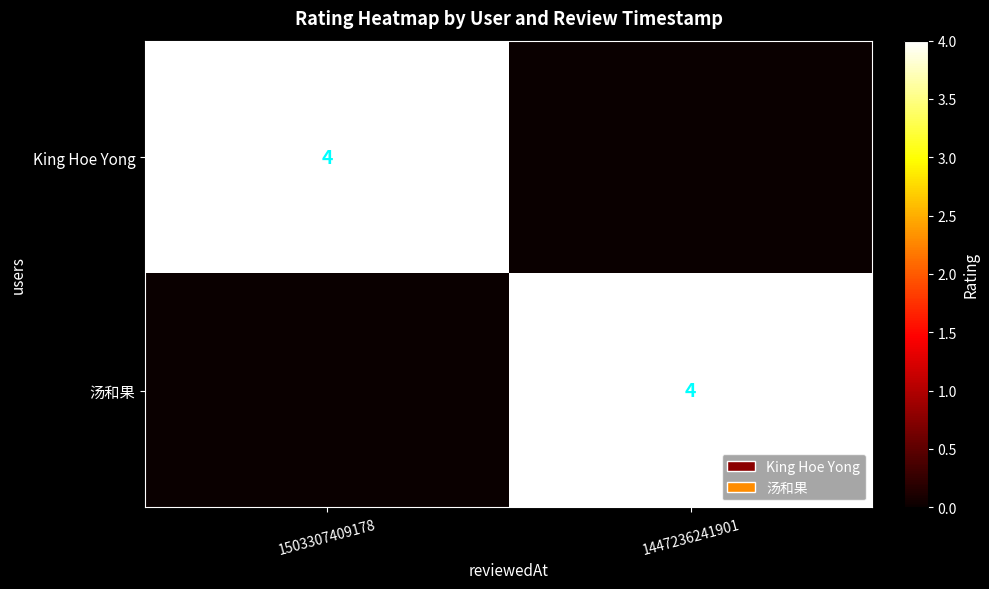

Which has a higher value, 1503307409178 or 1447236241901?

1503307409178